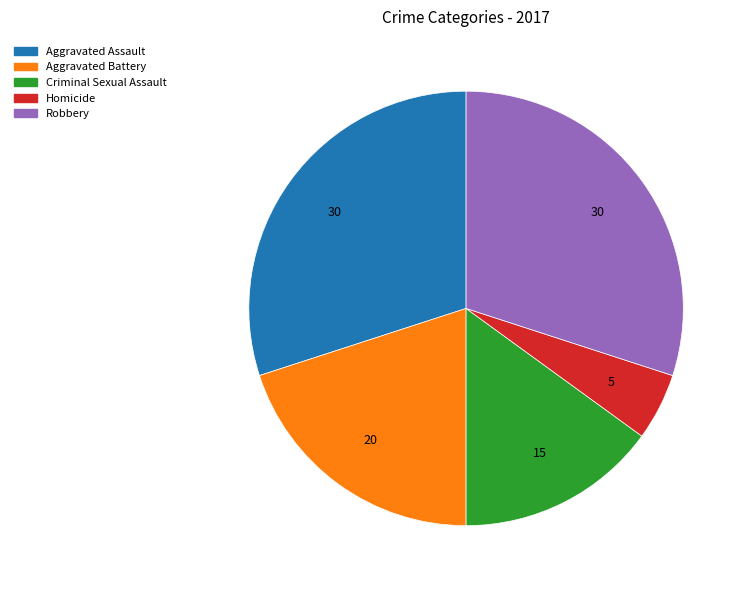

Approximately how many times larger is the value at Robbery compared to Aggravated Battery?

1.5